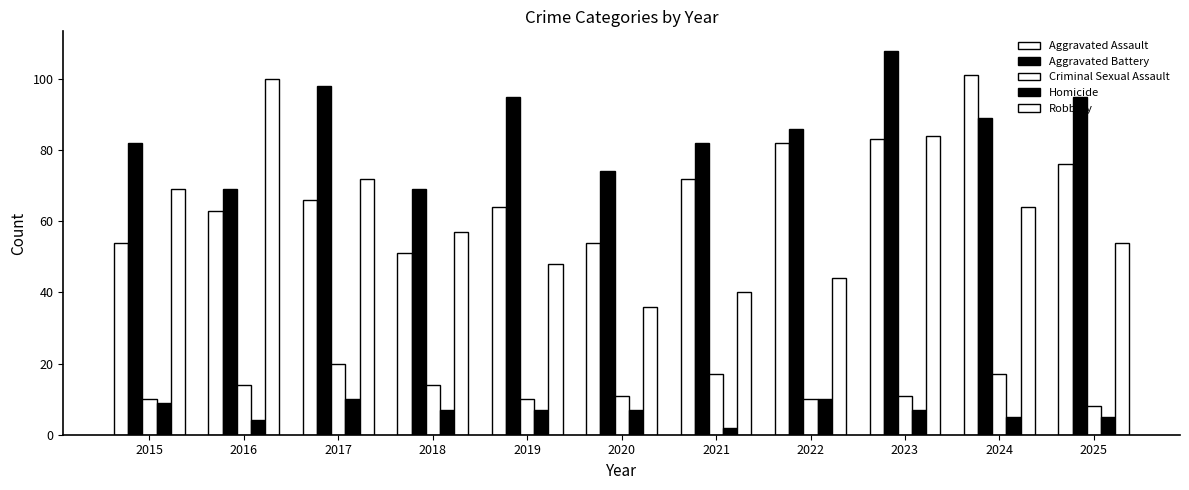

What is the difference between the maximum and minimum values in the Criminal Sexual Assault series?

12